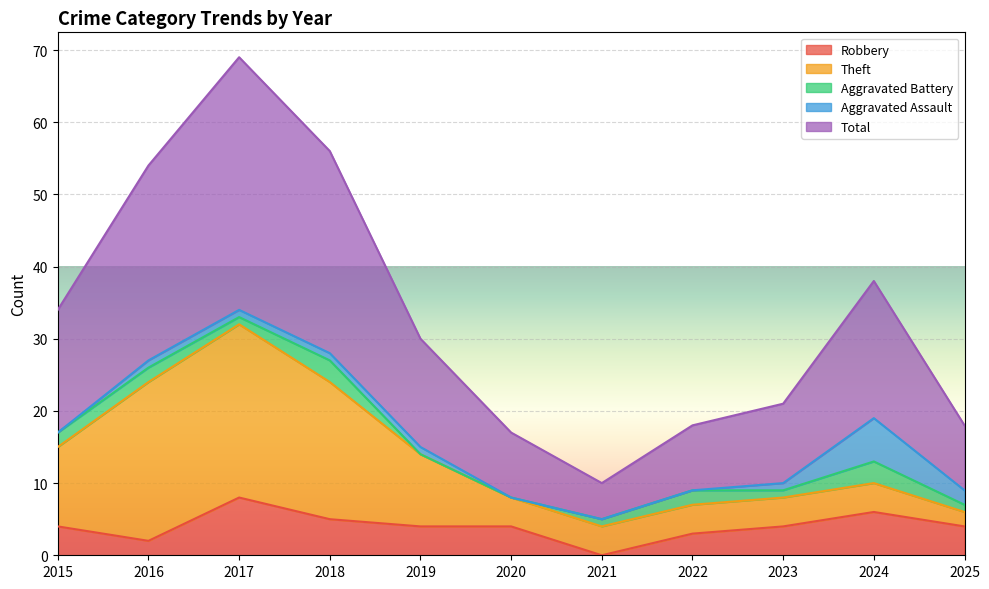

Rank the series at 2023 from lowest to highest value.

Aggravated Battery, Aggravated Assault, Robbery, Theft, Total